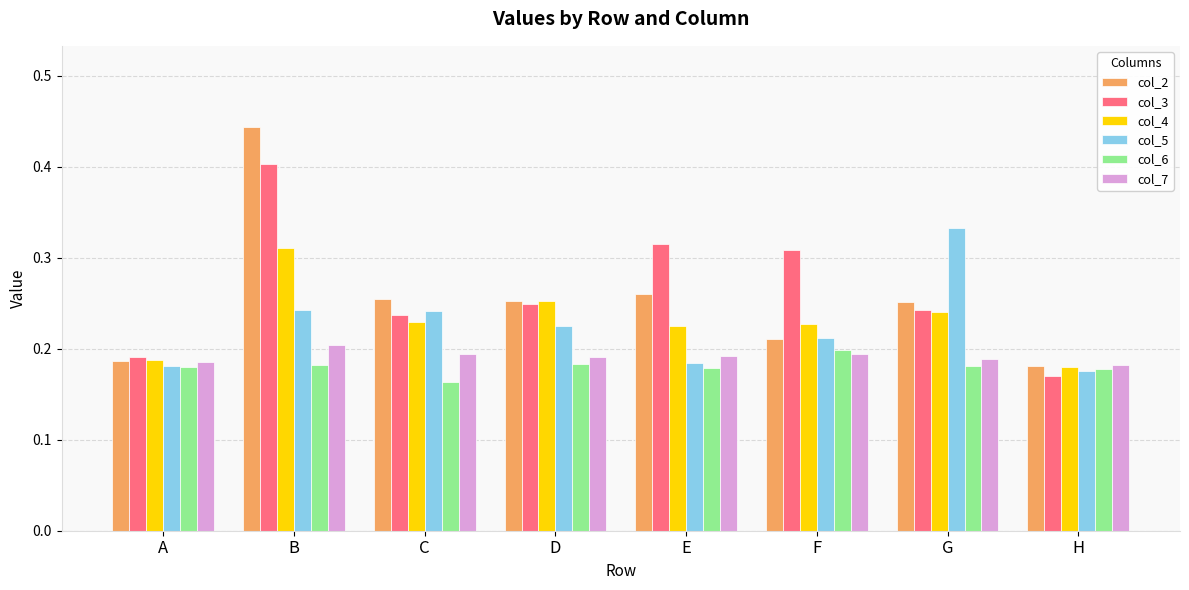

What are all the series names shown in the legend?

col_2, col_3, col_4, col_5, col_6, col_7